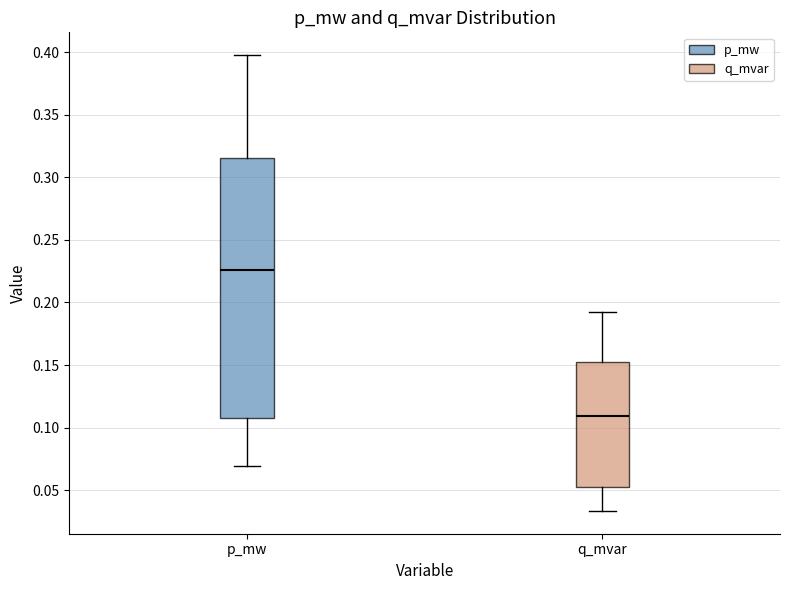

Which box has the highest median line?

p_mw